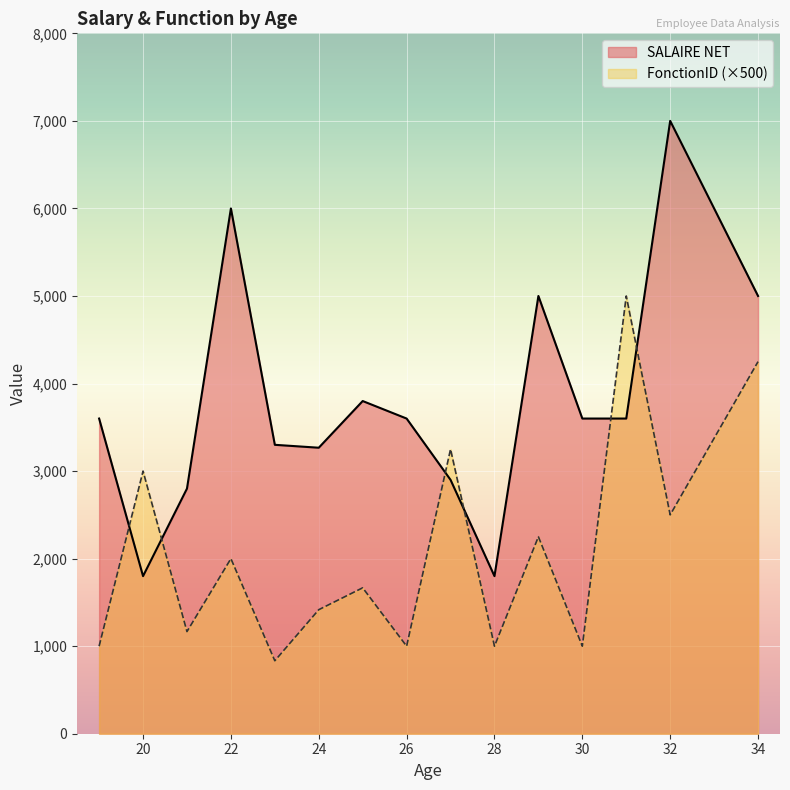

List the series in order of their peak value, highest first.

SALAIRE NET, FonctionID (×500)